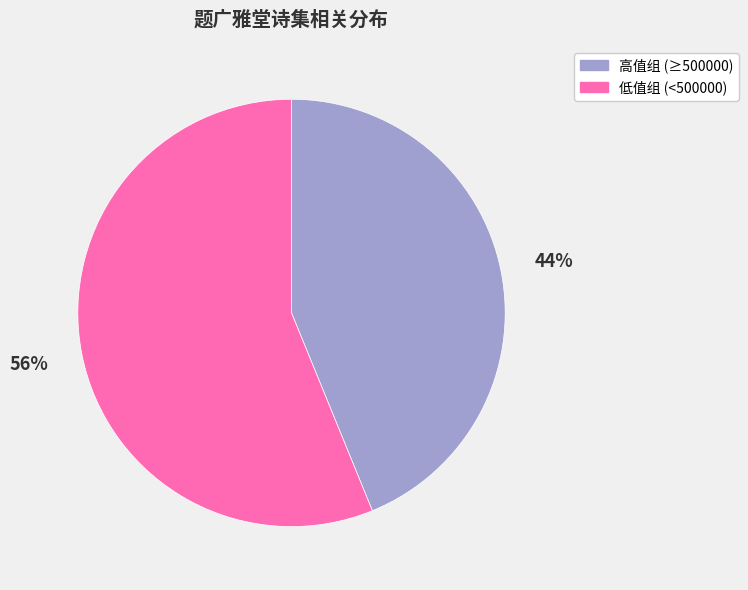

Is there a majority slice in this chart?

Yes